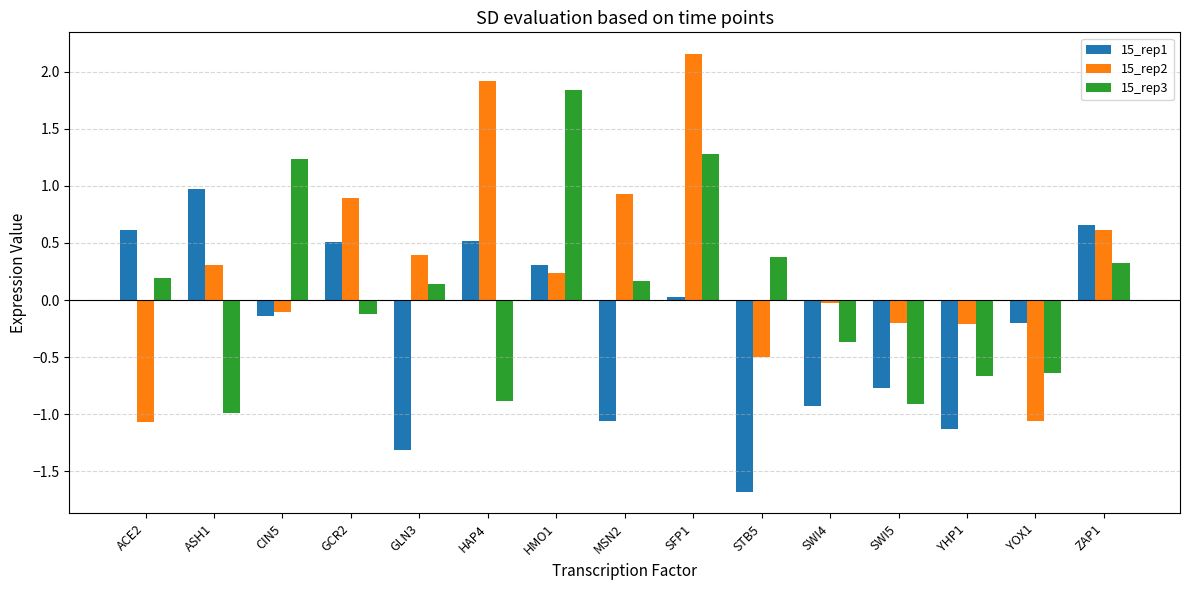

The 15_rep3 series shows -0.9 at SWI5. True or false?

True